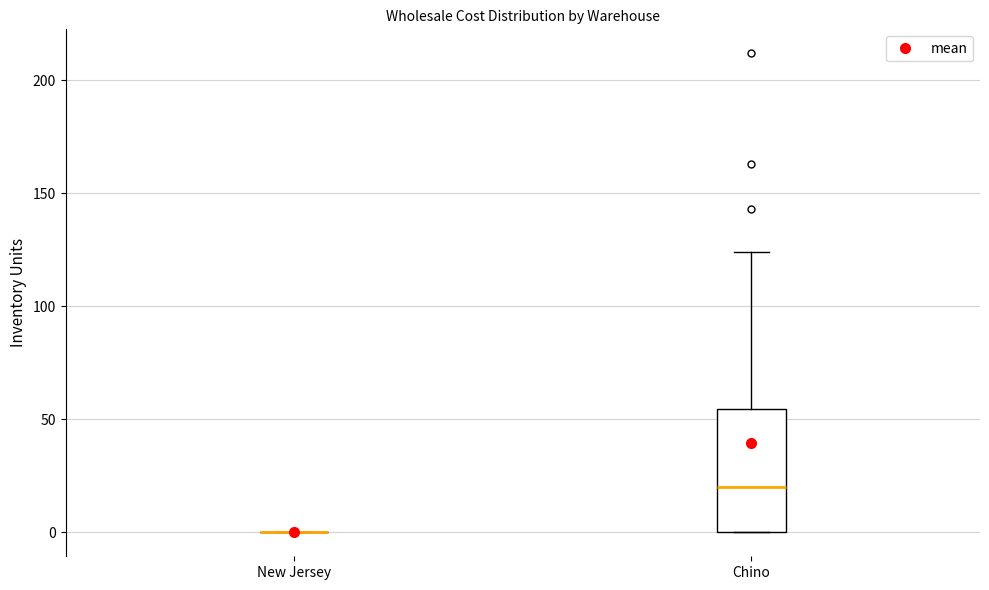

Reading left to right, transcribe this box plot: for each box, give where its median line is, the range the box spans, and where its two whiskers end, as read against the y-axis. The values are not printed on the chart, so give them approximately, as read against the axis.

New Jersey: box collapsed to a line at 0, whiskers 0 to 0
Chino: median 20, box 0 to 55, whiskers 0 to 125